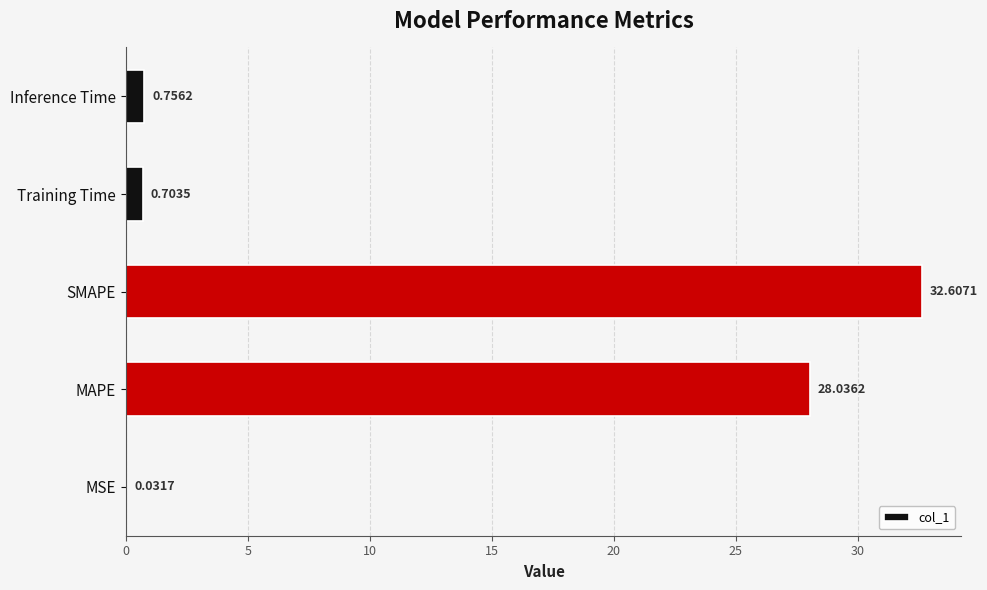

What is the sum of all values?

62.1